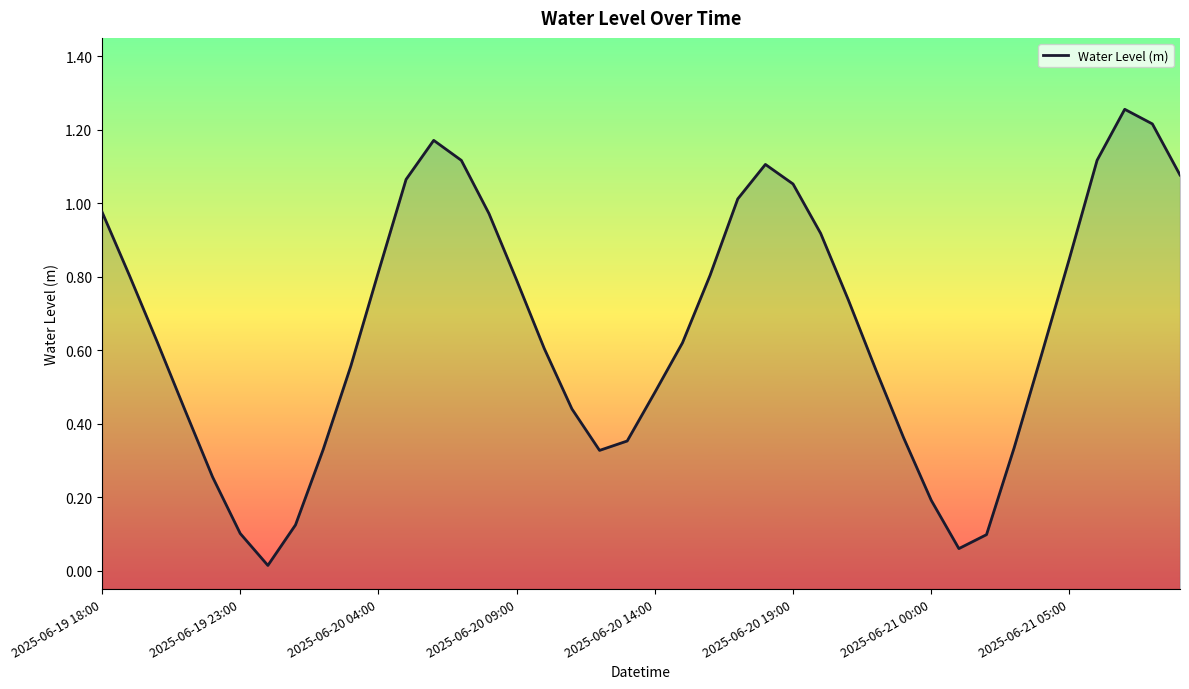

How many interior local peaks (higher than both neighbors) does the data have?

3